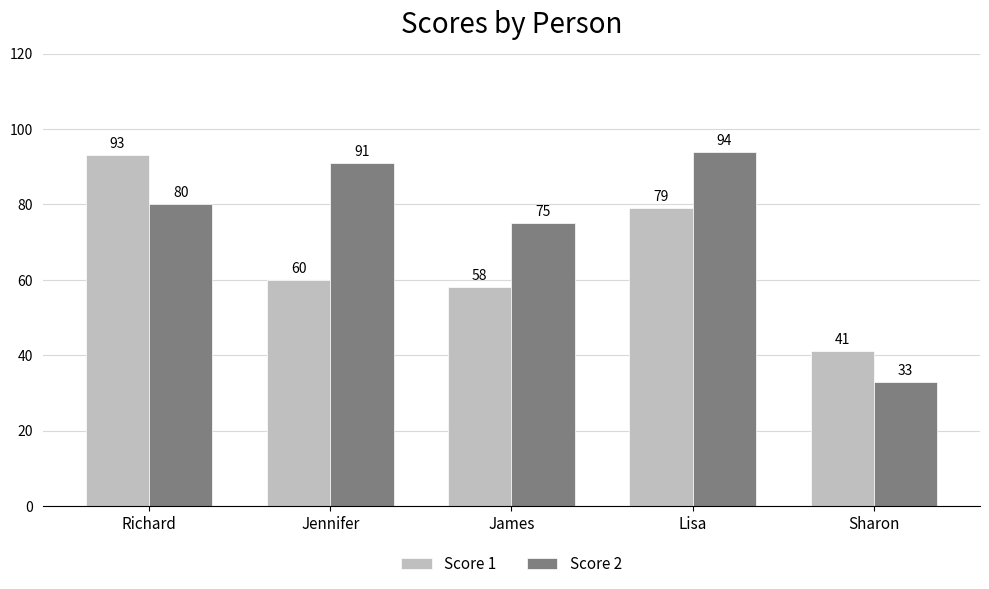

Is the value of Score 2 at Jennifer greater than the value of Score 1 at Sharon?

Yes